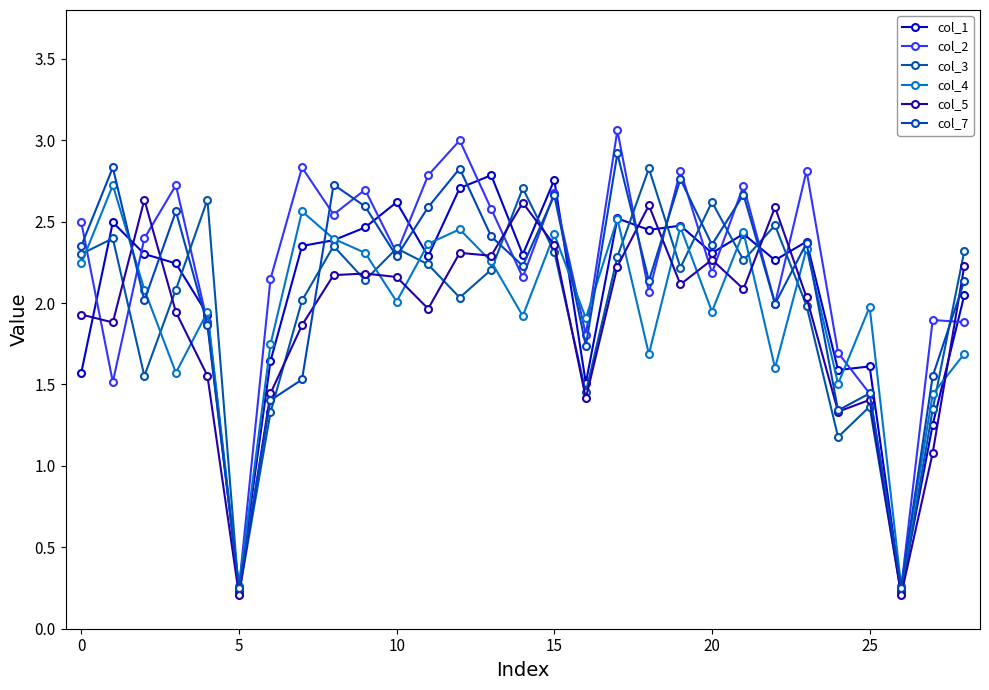

How many data points does each series have?

29